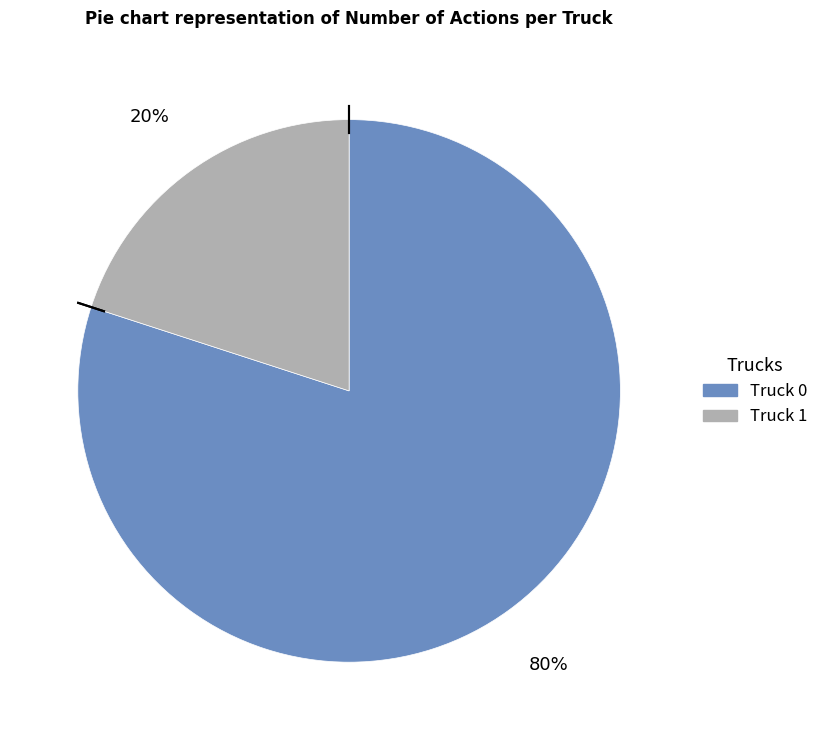

Is the sum of Truck 1 and Truck 0 greater than half?

Yes